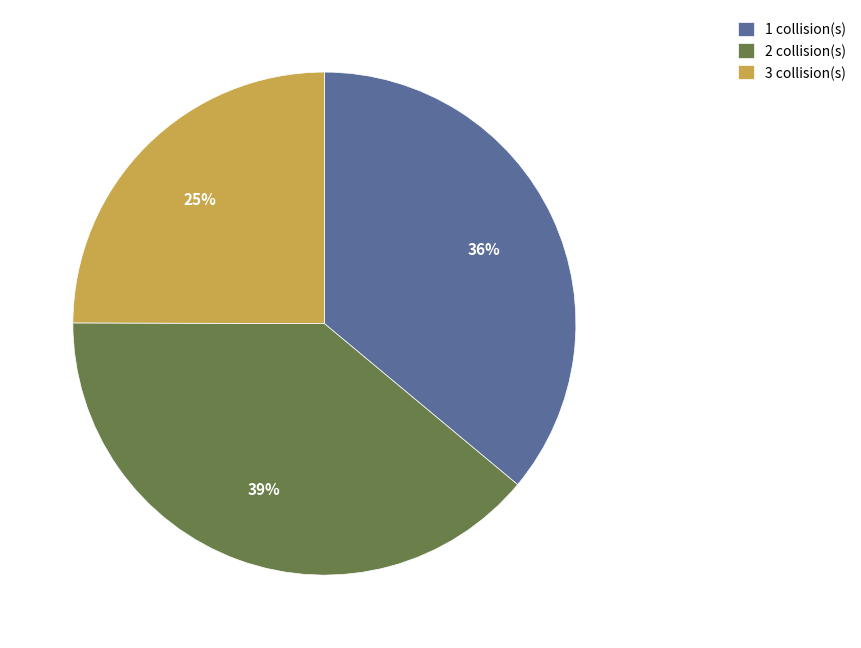

To the nearest percent, what is the difference between the largest and smallest slice percentages?

14%